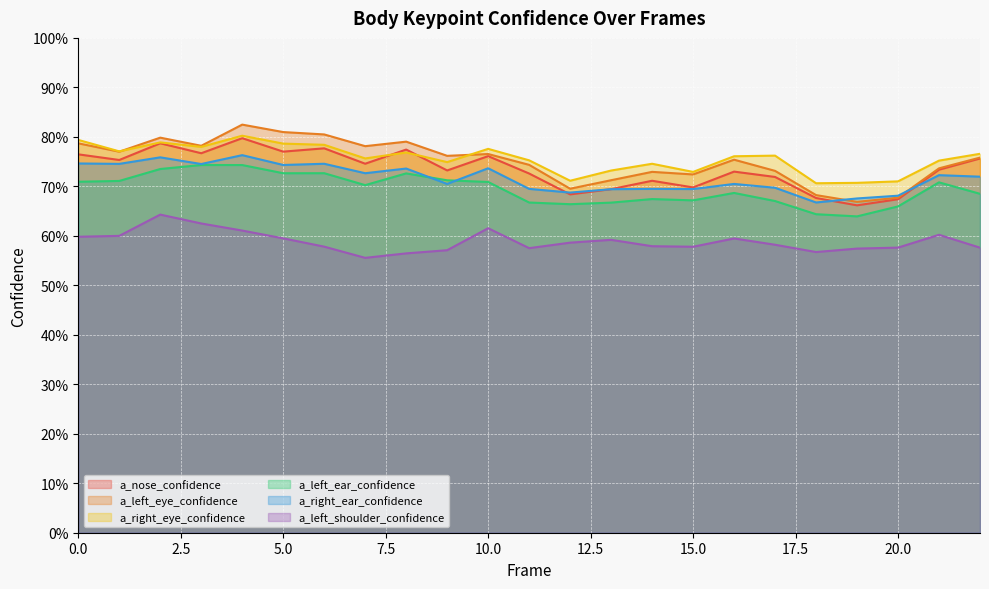

At which category does the chart reach its peak across all series?

4